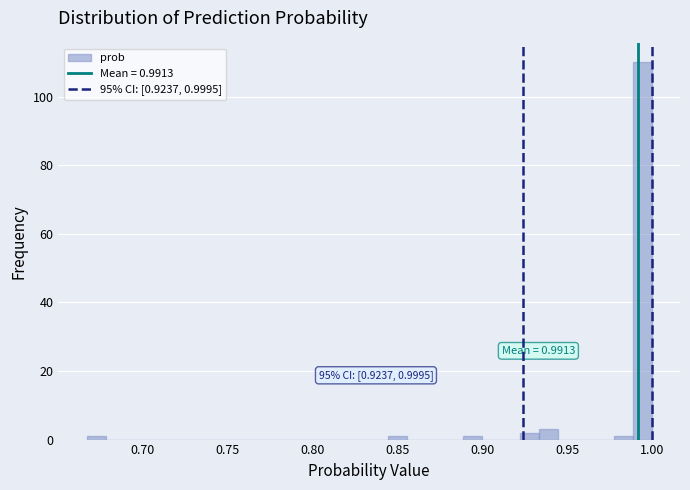

Around what value on the x-axis is the tallest bar? Give the approximate position of its centre, as read against the axis.

0.995